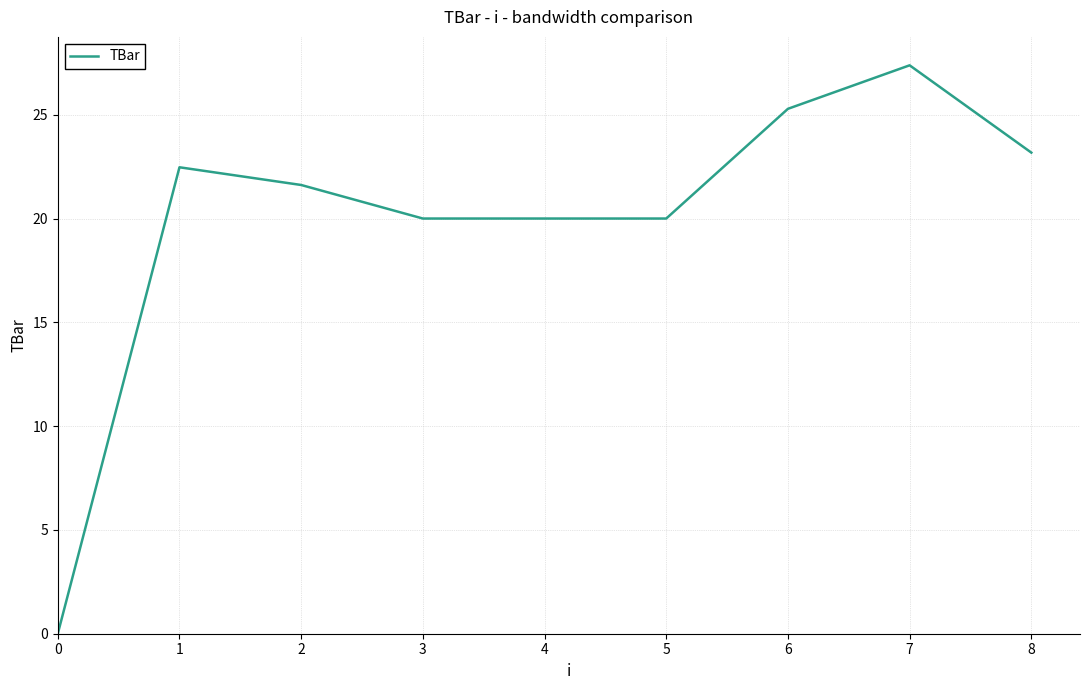

Reading left to right, extract all data points from this chart.

0.0	22.5	21.6	20.0	20.0	20.0	25.3	27.4	23.2